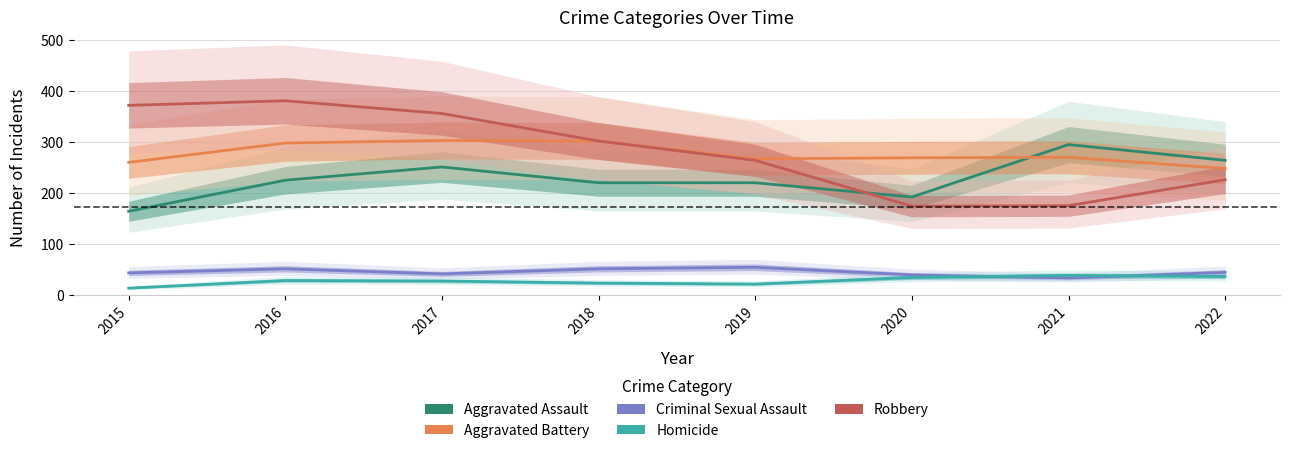

Which series changed the most between 2015 and 2022?

Robbery